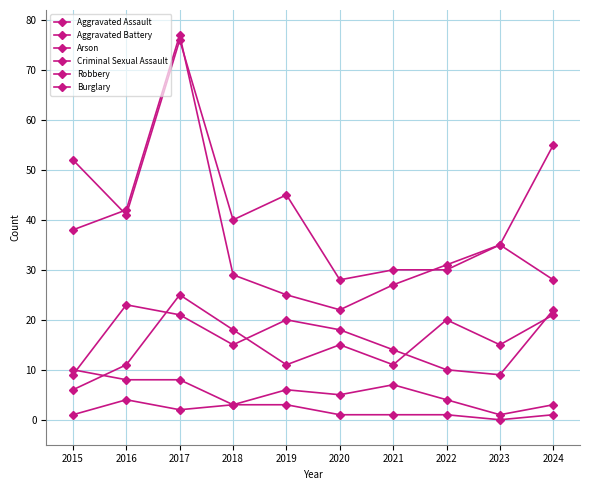

Which series has the largest range (max minus min)?

Robbery